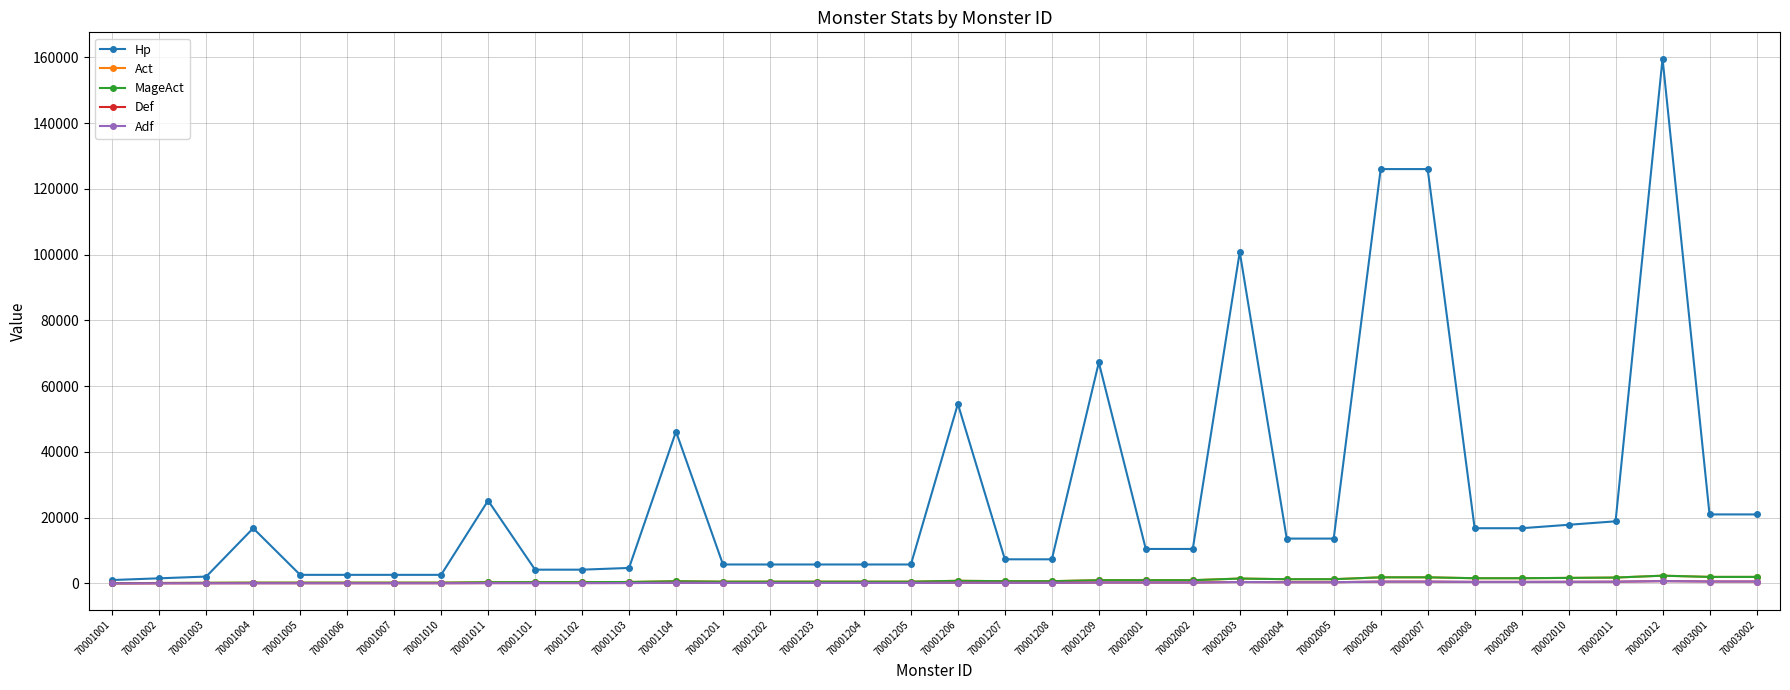

Reading left to right, extract all data points from this chart.

Hp: 1050	1575	2100	16800	2625	2625	2625	2625	25200	4200	4200	4725	46200	5775	5775	5775	5775	5775	54600	7350	7350	67200	10500	10500	100800	13650	13650	126000	126000	16800	16800	17850	18900	159600	21000	21000
Act: 100	150	200	250	250	250	250	250	375	400	400	450	688	550	550	550	550	550	813	700	700	1000	1000	1000	1500	1300	1300	1875	1875	1600	1600	1700	1800	2375	2000	2000
MageAct: 100	150	200	250	250	250	250	250	375	400	400	450	688	550	550	550	550	550	813	700	700	1000	1000	1000	1500	1300	1300	1875	1875	1600	1600	1700	1800	2375	2000	2000
Def: 30	45	60	75	75	75	75	75	113	120	120	135	206	165	165	165	165	165	244	210	210	300	300	300	450	390	390	563	563	480	480	510	540	713	600	600
Adf: 30	45	60	75	75	75	75	75	113	120	120	135	206	165	165	165	165	165	244	210	210	300	300	300	450	390	390	563	563	480	480	510	540	713	600	600